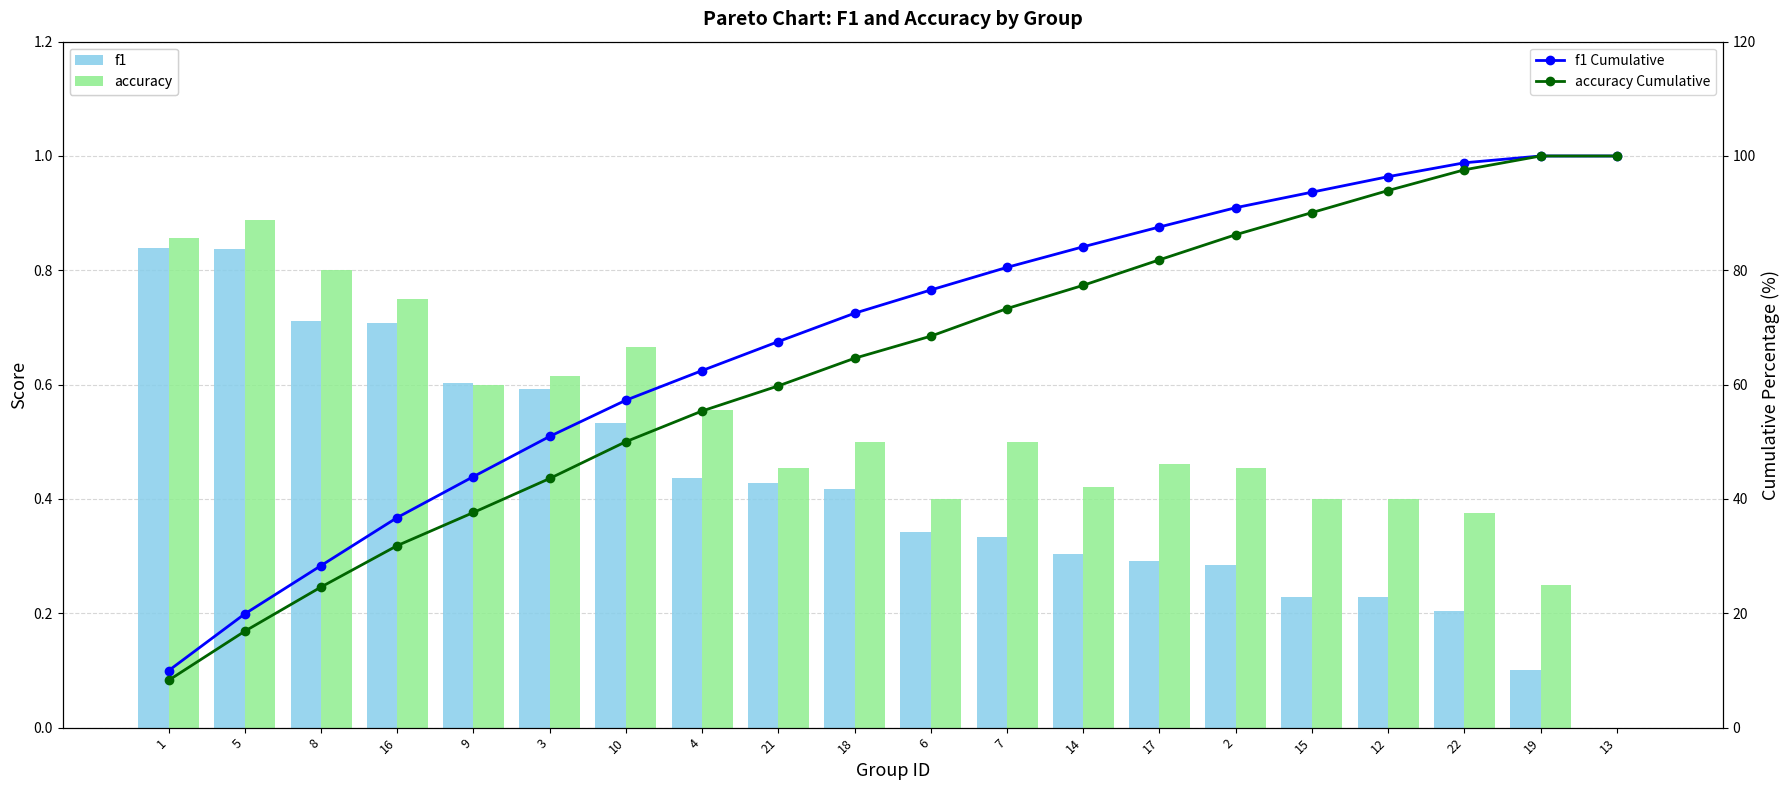

At which category is the sum across all series the highest?

19